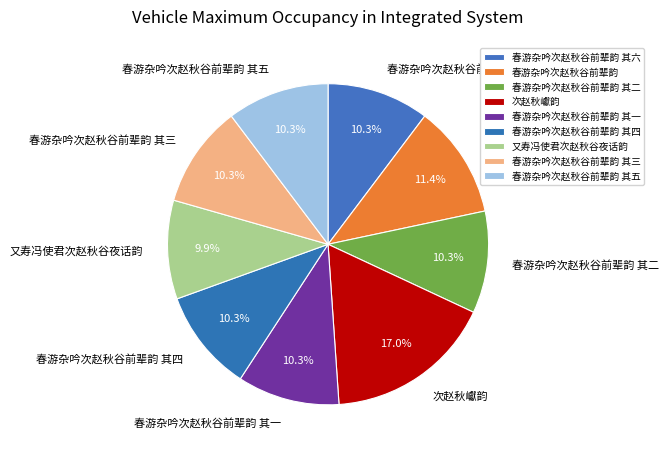

To the nearest percent, what is the difference between the 春游杂吟次赵秋谷前辈韵 其四 and 春游杂吟次赵秋谷前辈韵 slice percentages?

1%